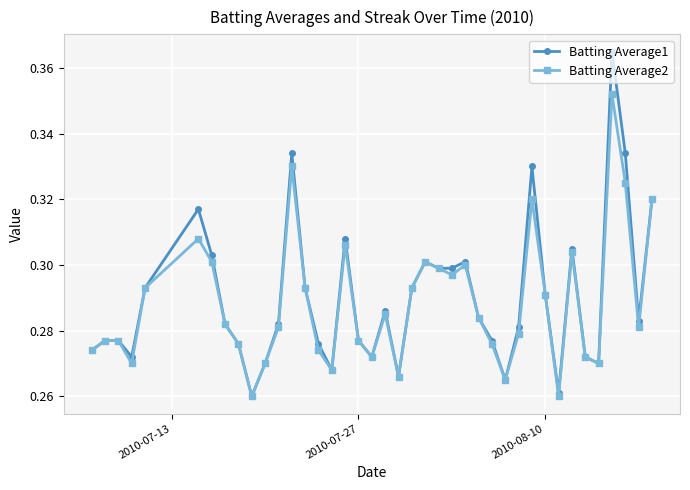

List the series in order of their peak value, highest first.

Batting Average1, Batting Average2